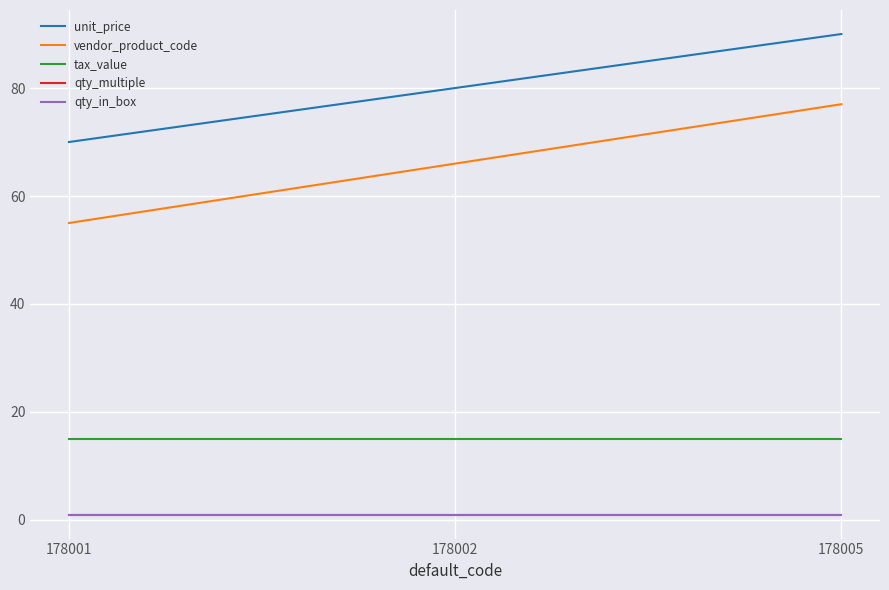

At which category is the sum across all series the highest?

178005